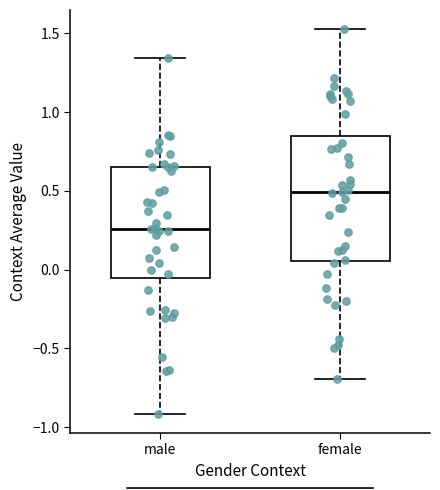

Comparing the boxes themselves (not the whiskers), which one is the tallest?

female